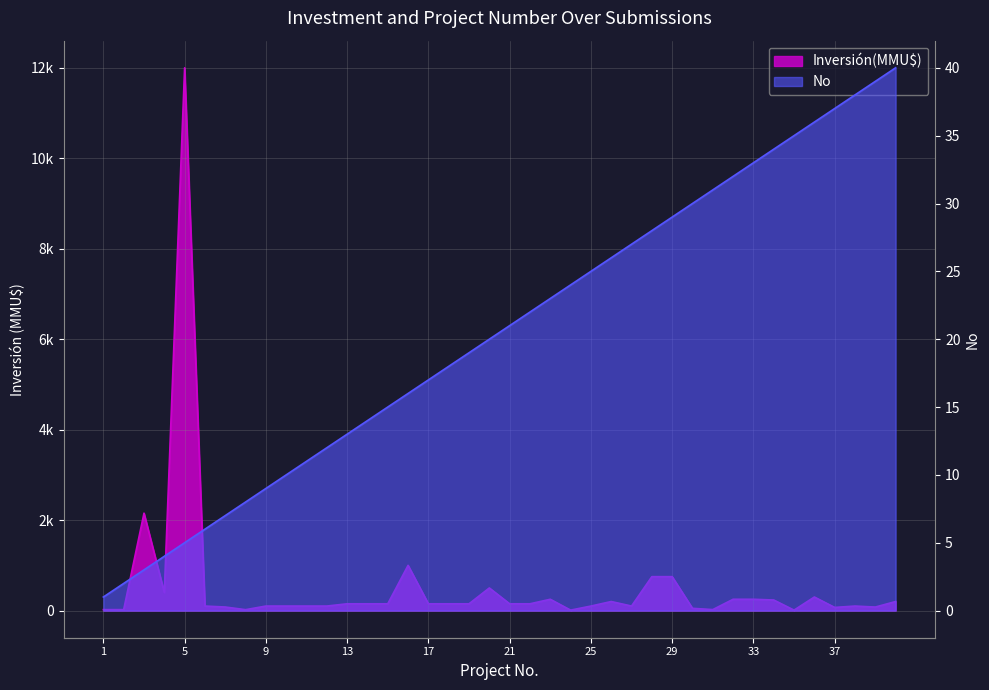

Rank the series at 35 from highest to lowest value.

No, Inversión(MMU$)